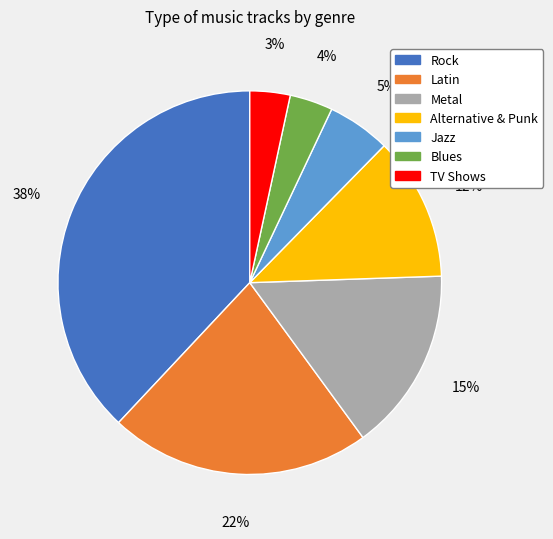

How many slices are in this pie chart?

7